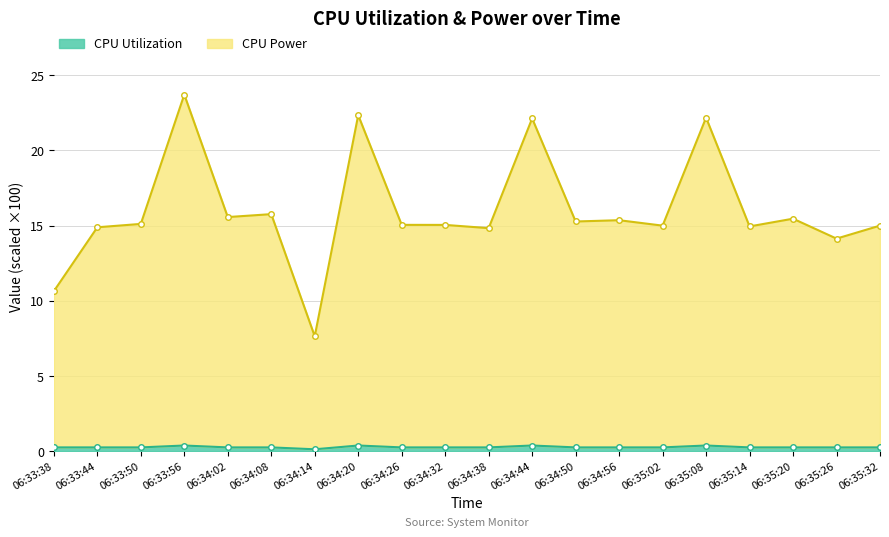

What value does the CPU Utilization series have at 06:34:44?

0.4